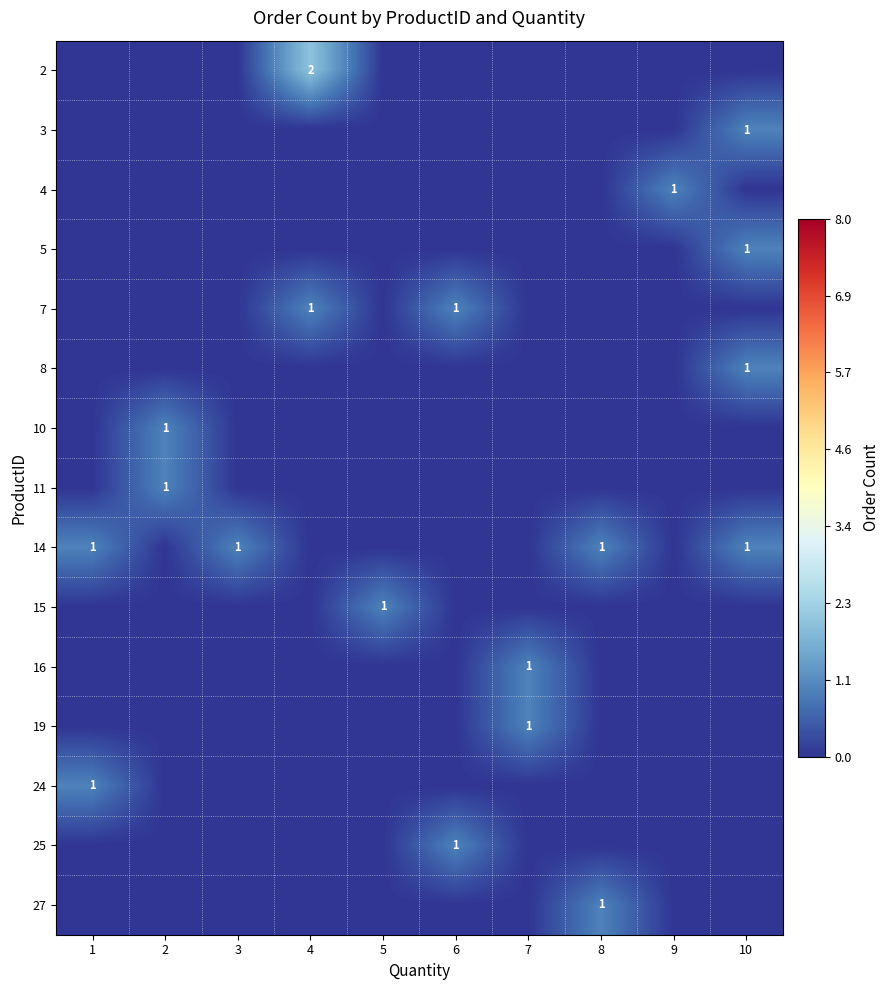

At which category is the sum across all series the highest?

10